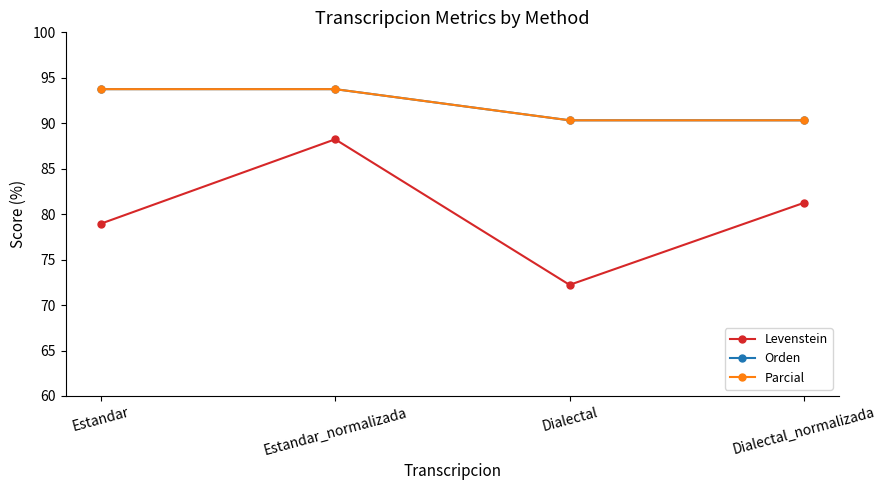

What is the difference between the maximum and second lowest values in the Levenstein series?

9.3